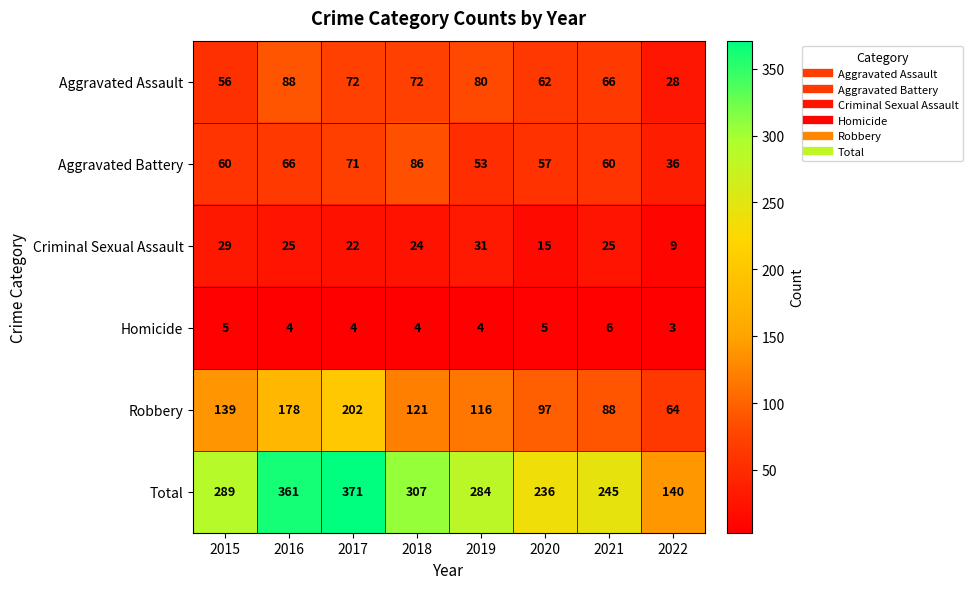

Rank the series at 2016 from lowest to highest value.

Homicide, Criminal Sexual Assault, Aggravated Battery, Aggravated Assault, Robbery, Total